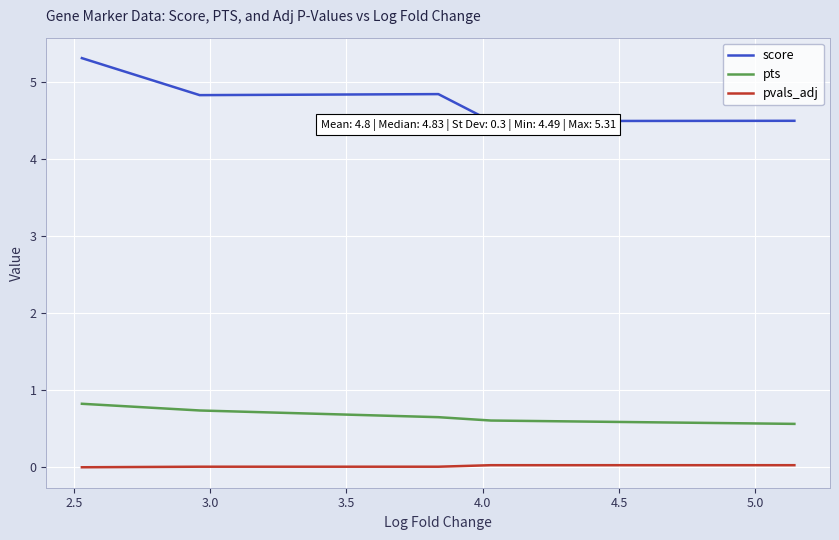

How many lines are shown in the chart?

3